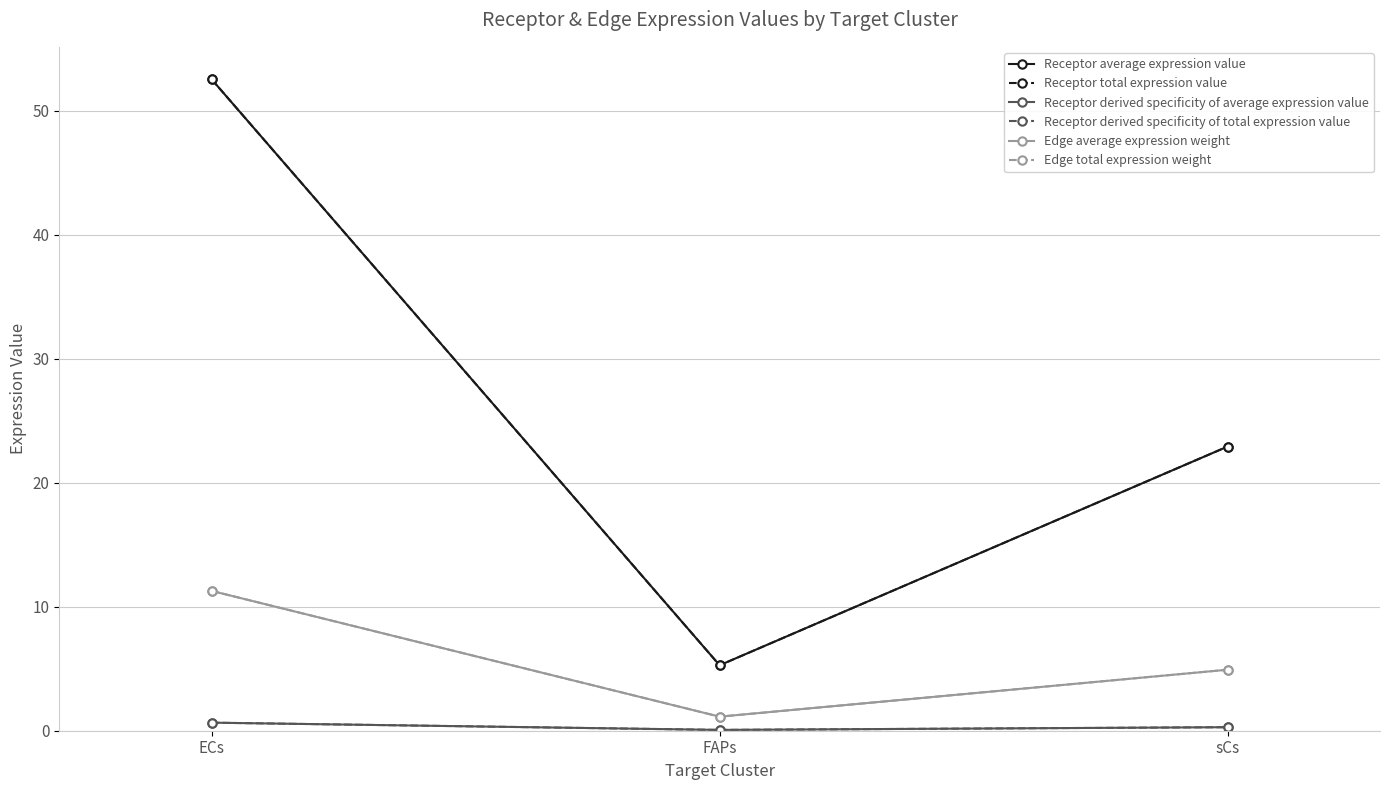

At which category is the sum across all series the highest?

ECs